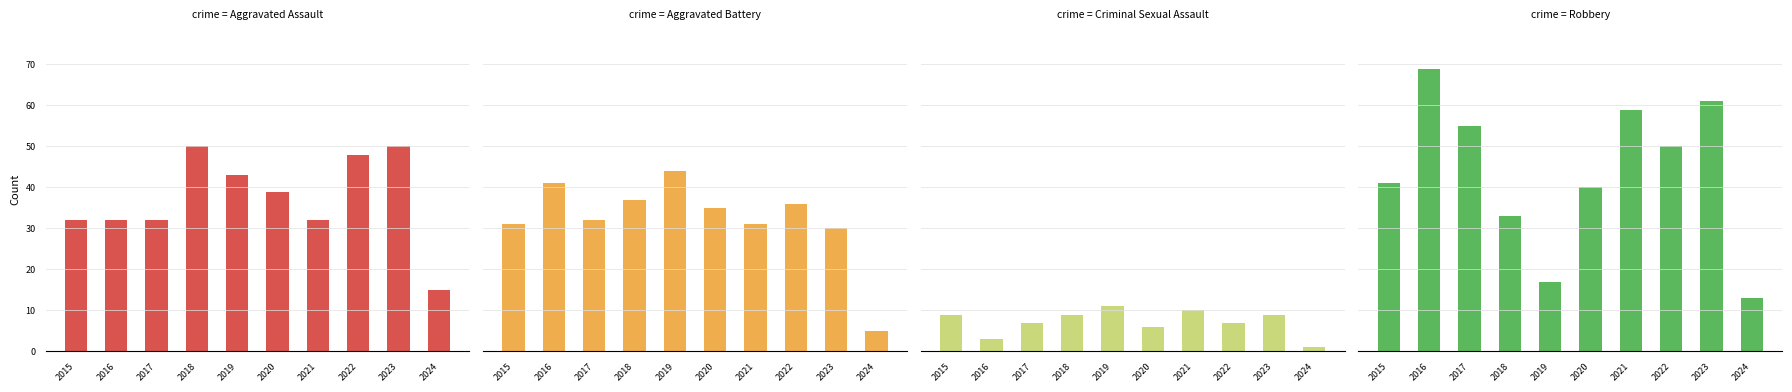

Read the Robbery value at 2023, to the nearest 10.

60